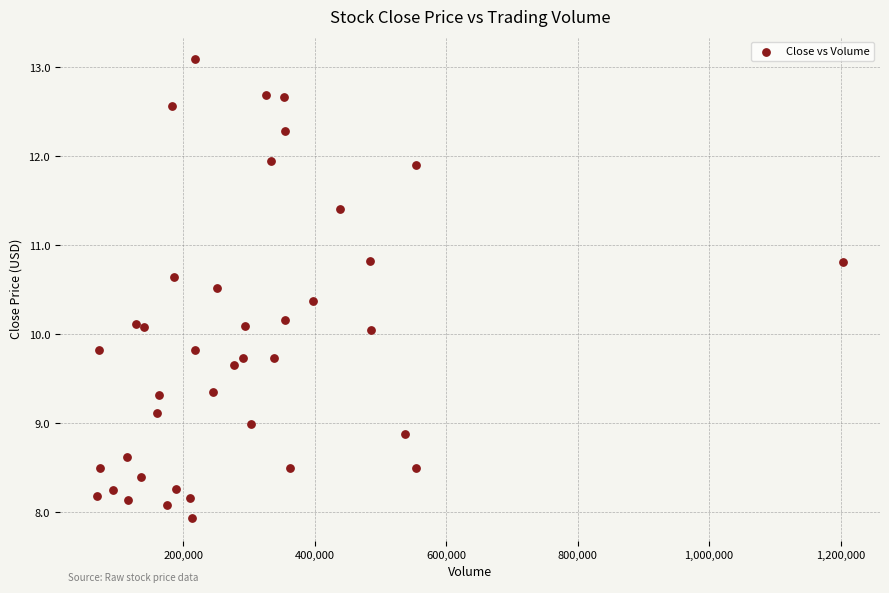

What is the range of X values (max minus min)?

1134600.0